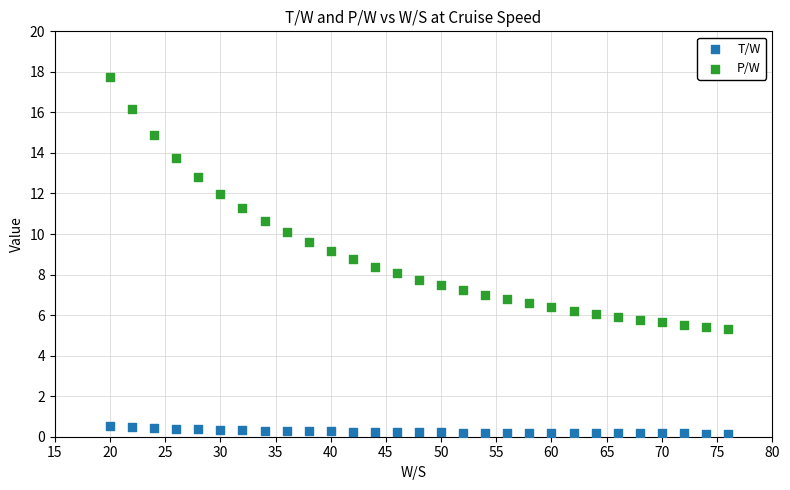

What is the X range (max minus min) for the scatter plot?

56.0